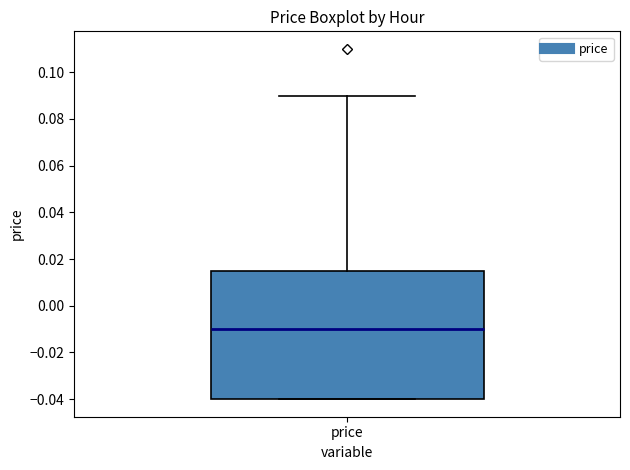

Transcribe this box plot: give where the median line is, the range the box spans, and where the two whiskers end, as read against the y-axis. The values are not printed on the chart, so give them approximately, as read against the axis.

median -0.010, box -0.040 to 0.016, whiskers -0.040 to 0.090